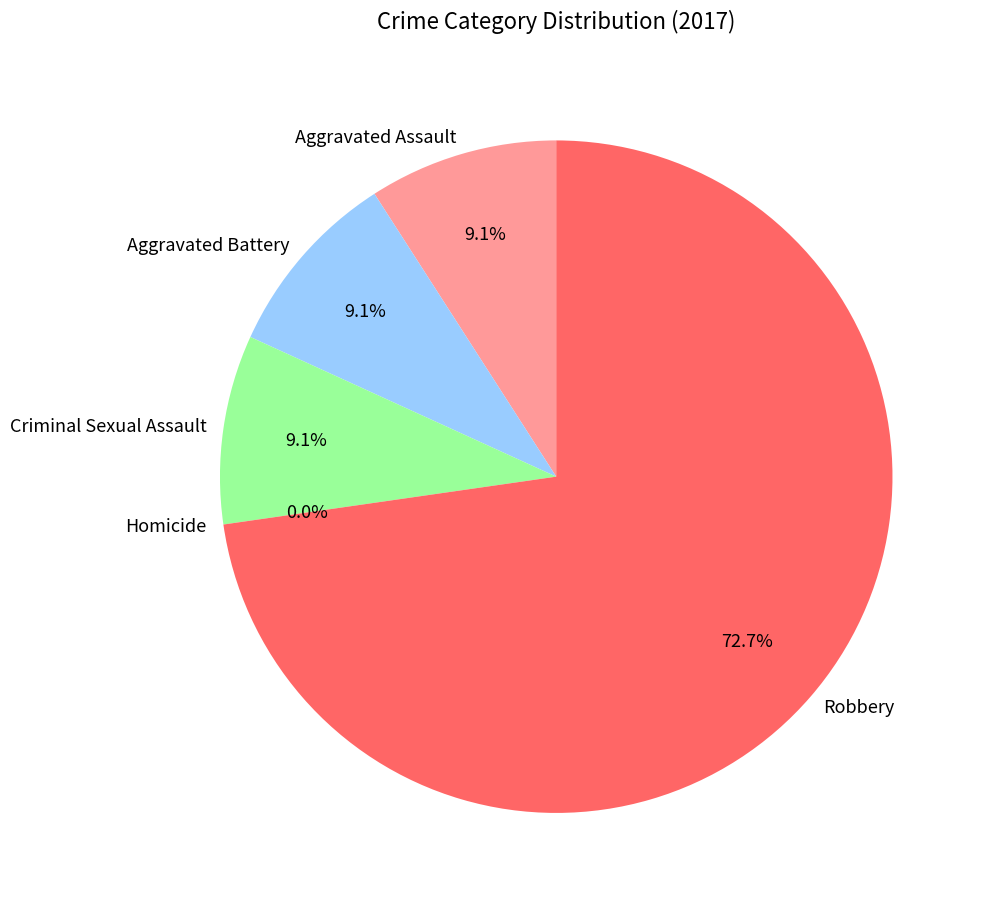

To the nearest percent, what portion does Criminal Sexual Assault represent?

9%